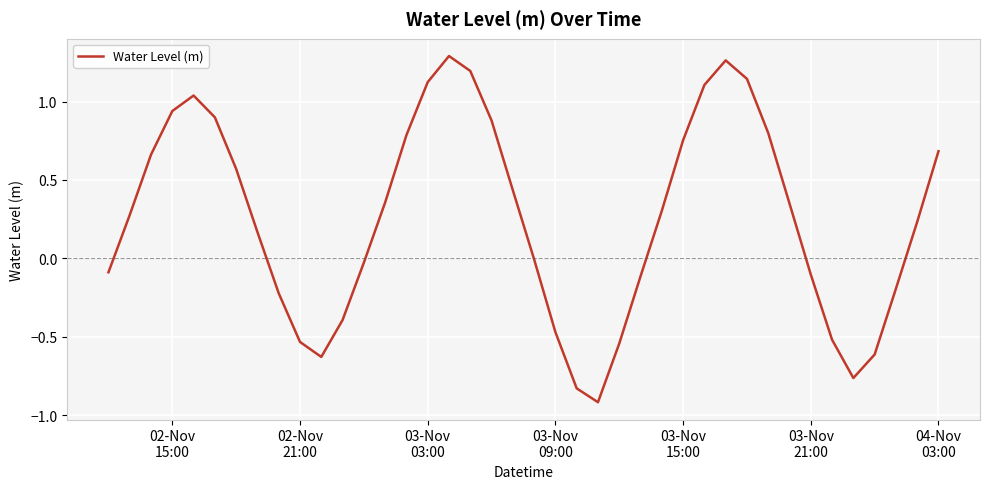

What is the minimum value shown in the chart?

-0.9